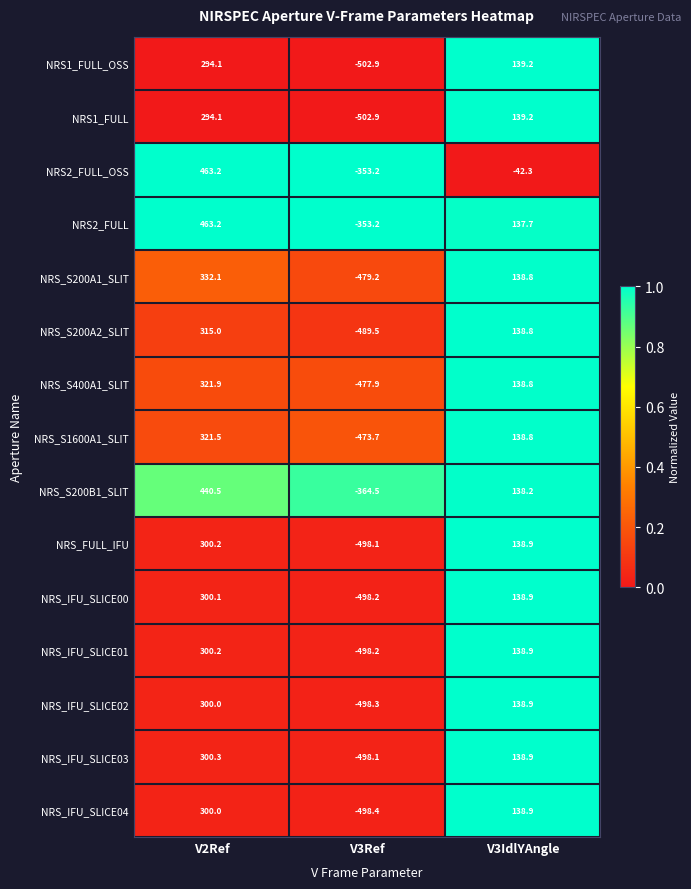

The NRS_S200A1_SLIT series shows 138.8 at V3IdlYAngle. True or false?

True